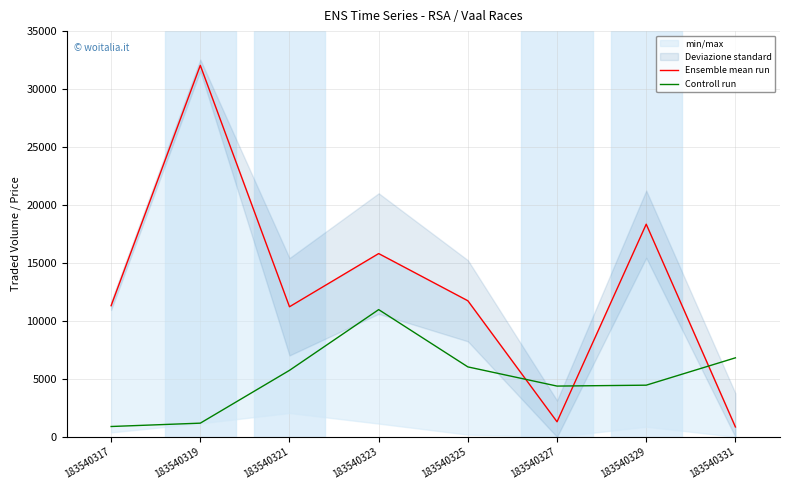

What is the total value across all series at 183540325?

17784.7